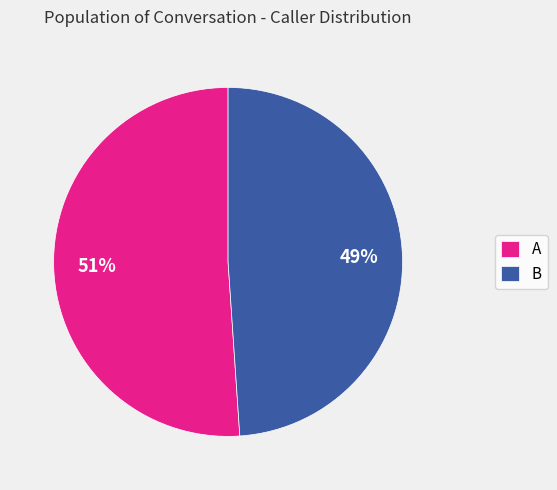

To the nearest percent, what portion does B represent?

49%